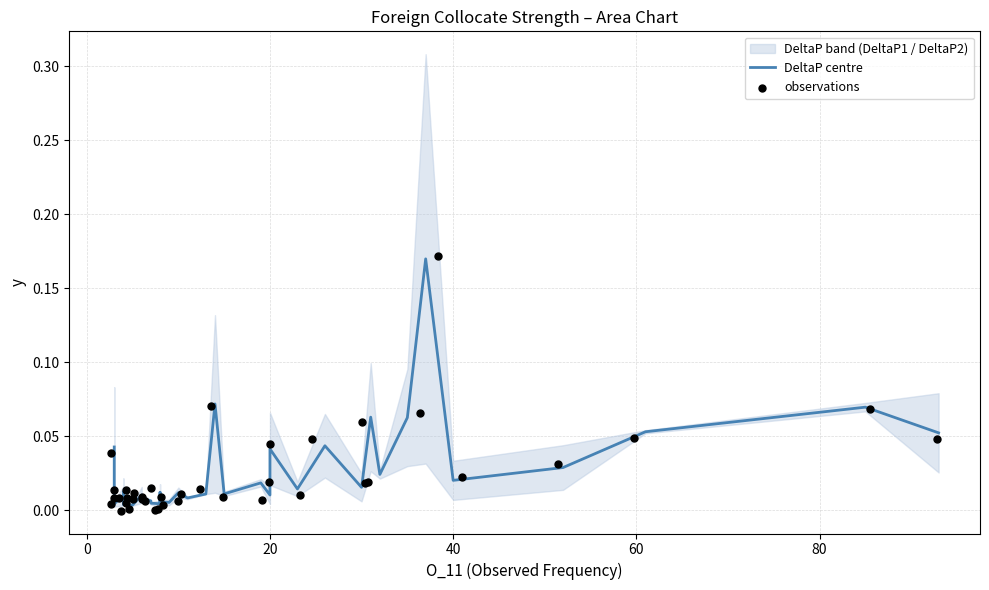

Which series contains the highest Y value?

observations